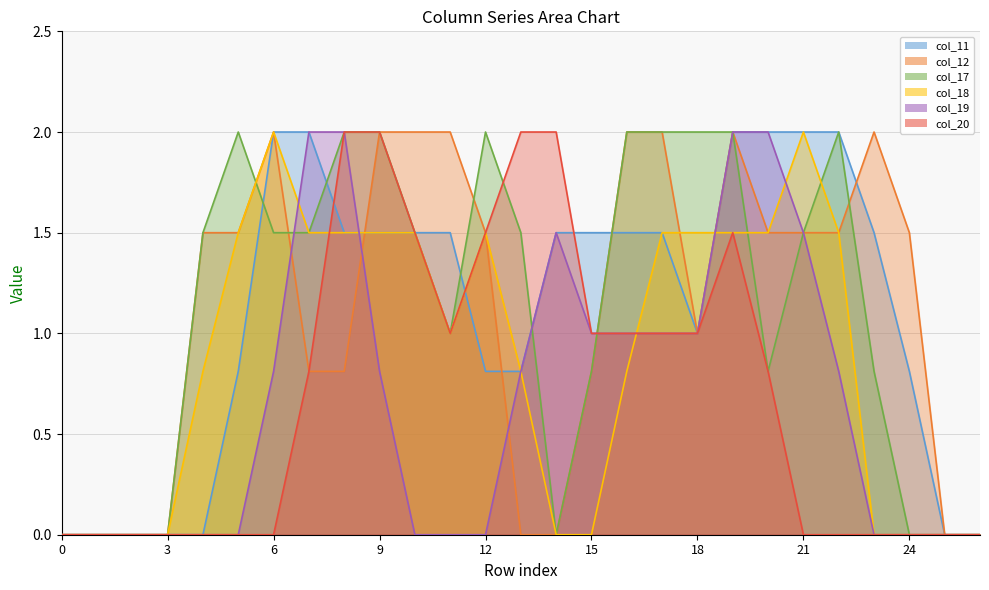

At which label is col_19 closest to 1?

15